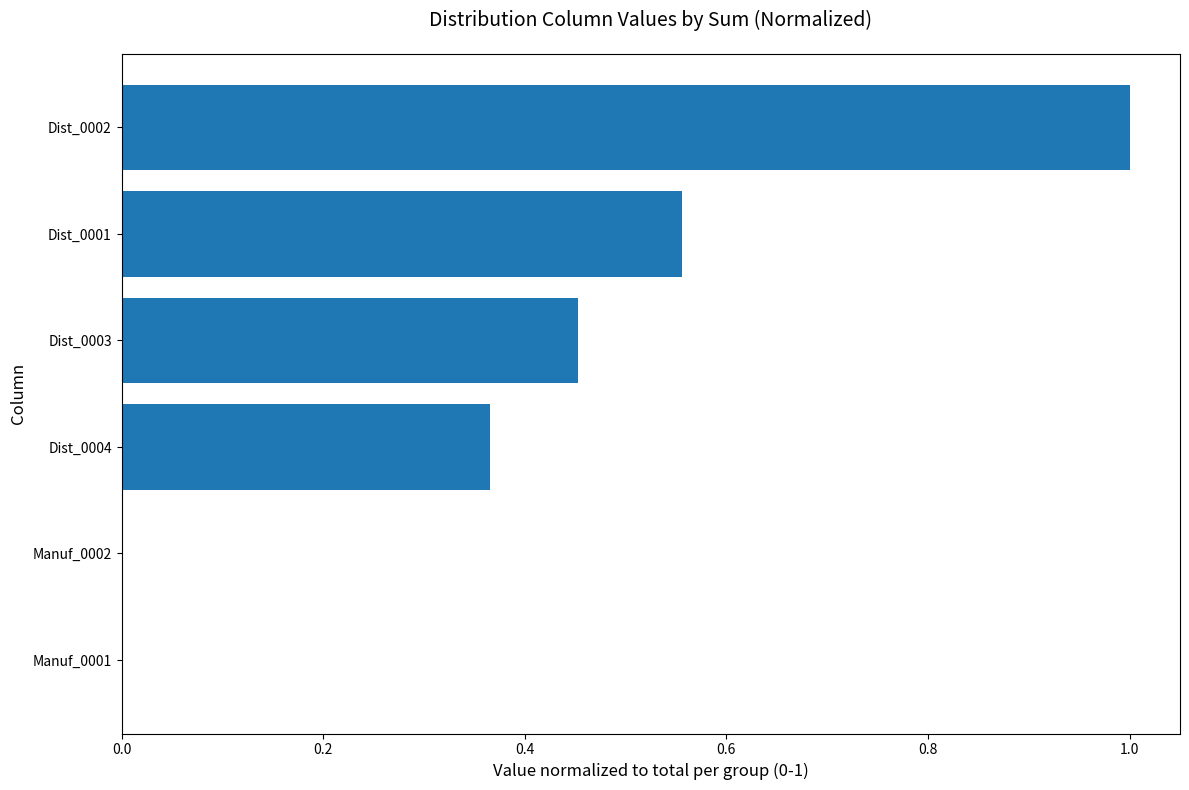

What is the change in value from Dist_0001 to Manuf_0001?

-0.6